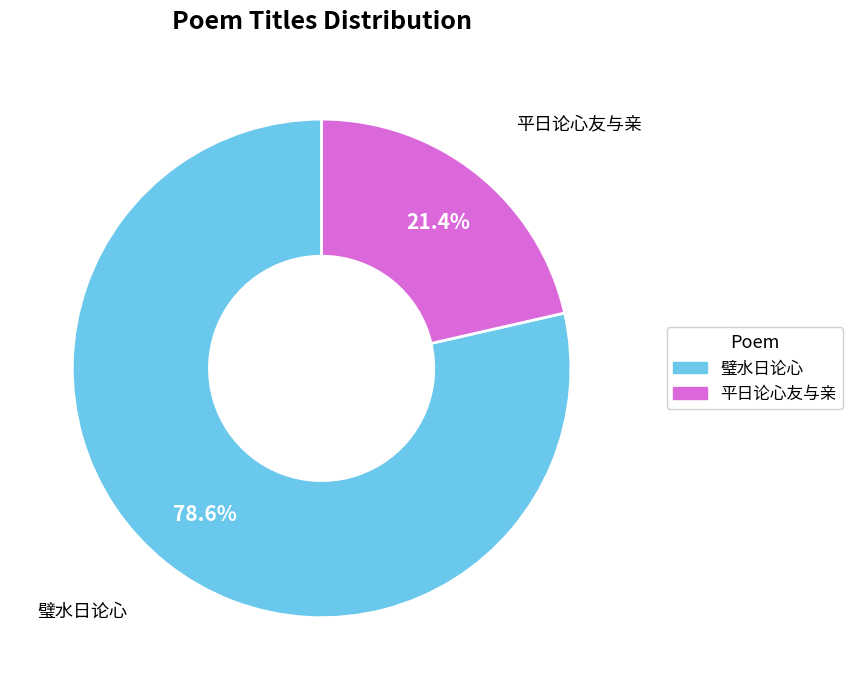

Is there any slice that represents more than half of the pie?

Yes